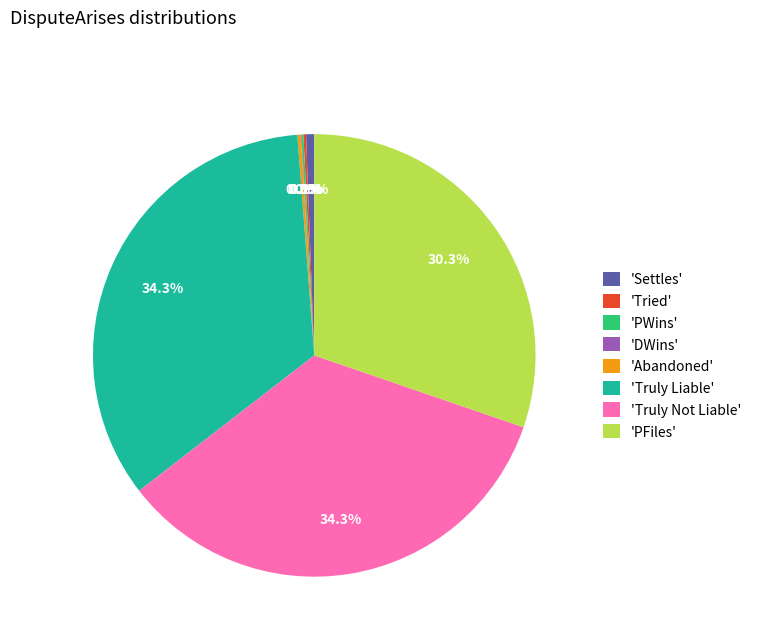

Combined, do 'Settles' and 'Truly Liable' account for over 50%?

No